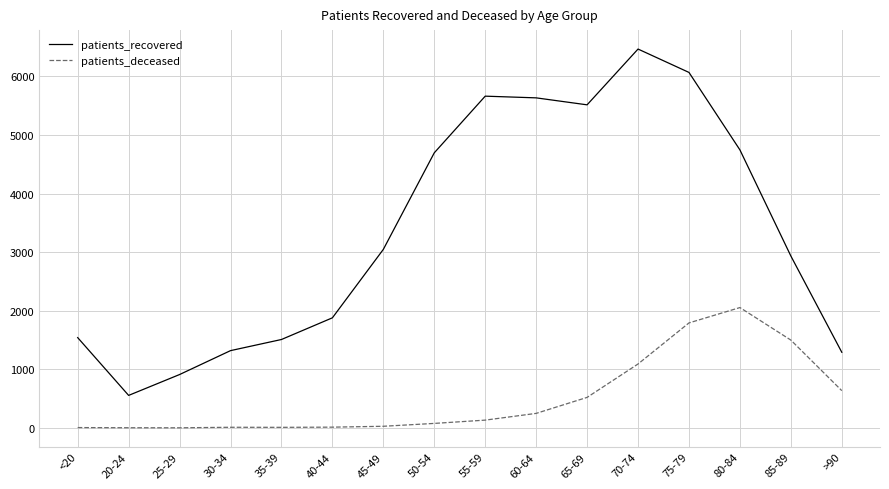

What is the greatest value displayed?

6466